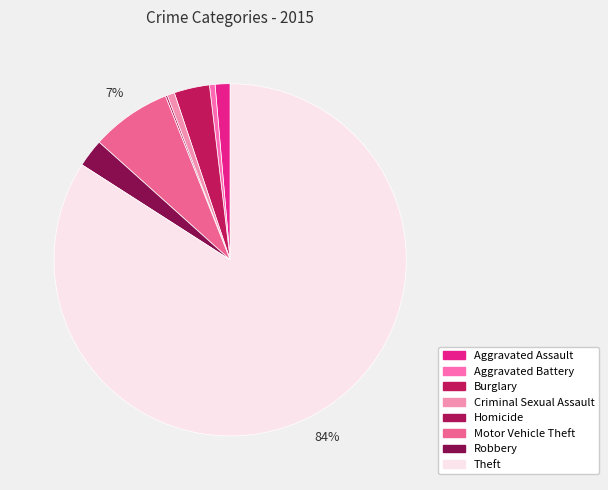

To the nearest percent, what percentage of the pie is Theft?

84%